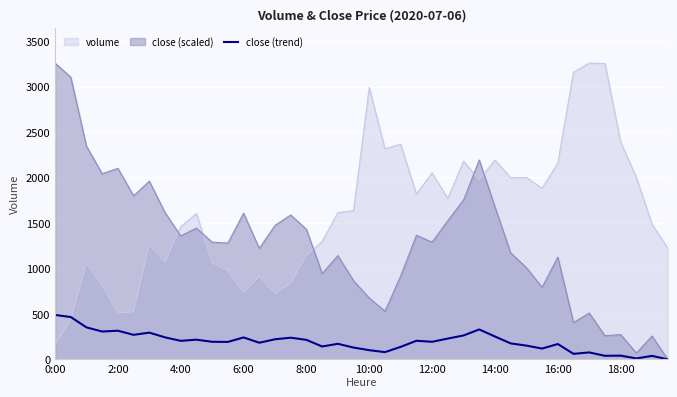

How many intersections are there between close (scaled) and volume?

5